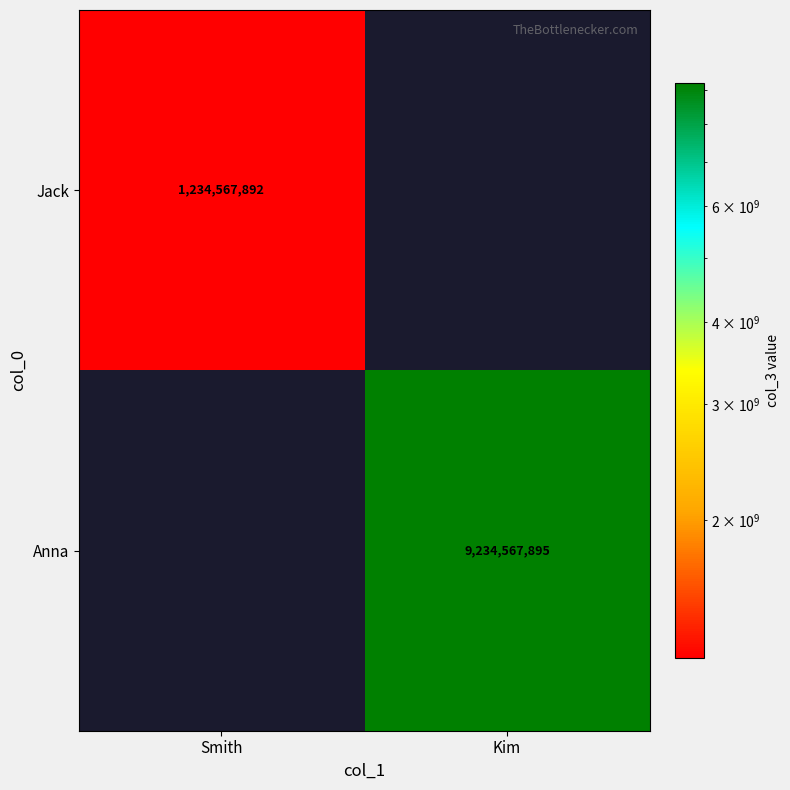

Which label corresponds to the largest value in the chart?

Kim